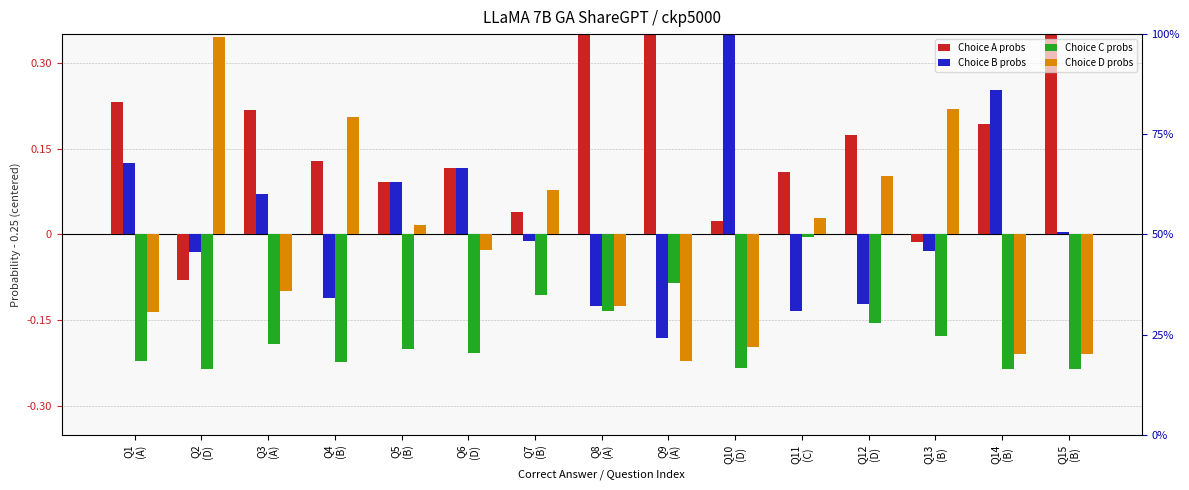

What is the sum of the Choice D probs values at Q5
(B) and Q10
(D)?

-0.2